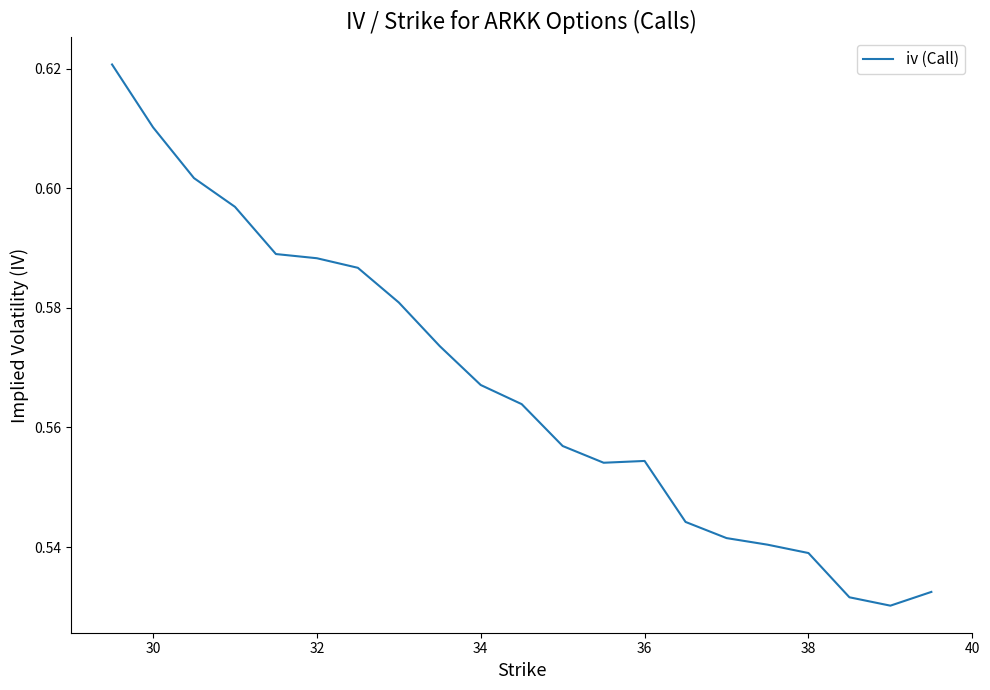

Which has a higher value, 34 or 30?

30